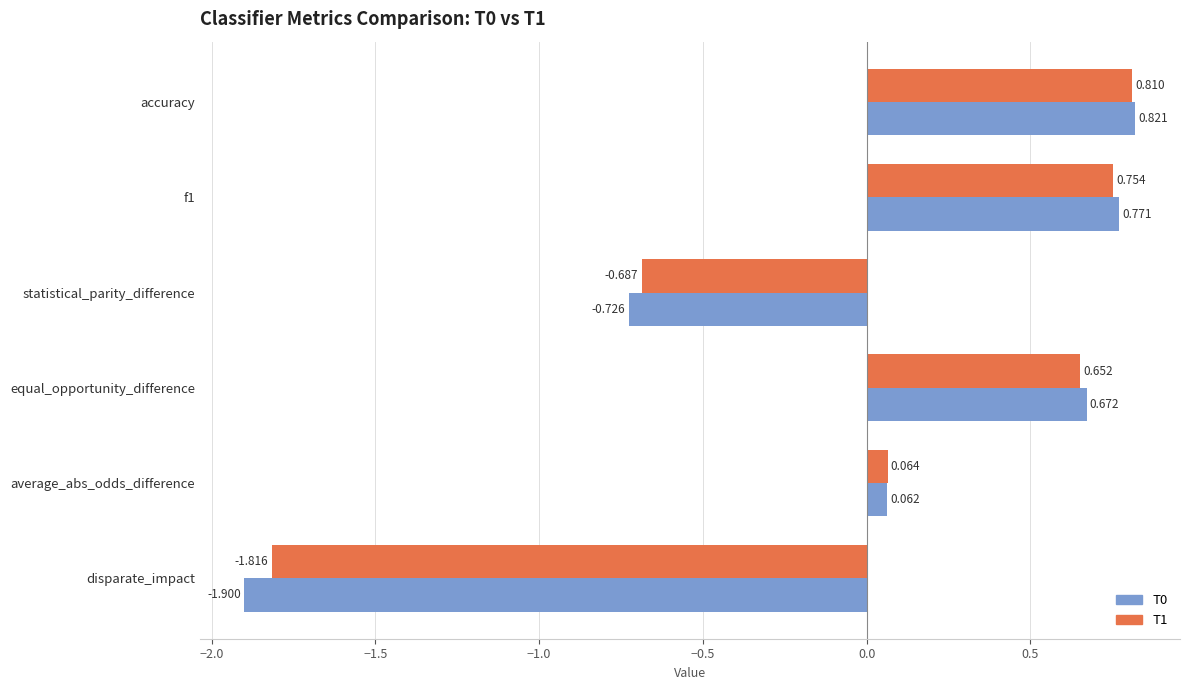

How many values in the T1 series exceed 0?

4